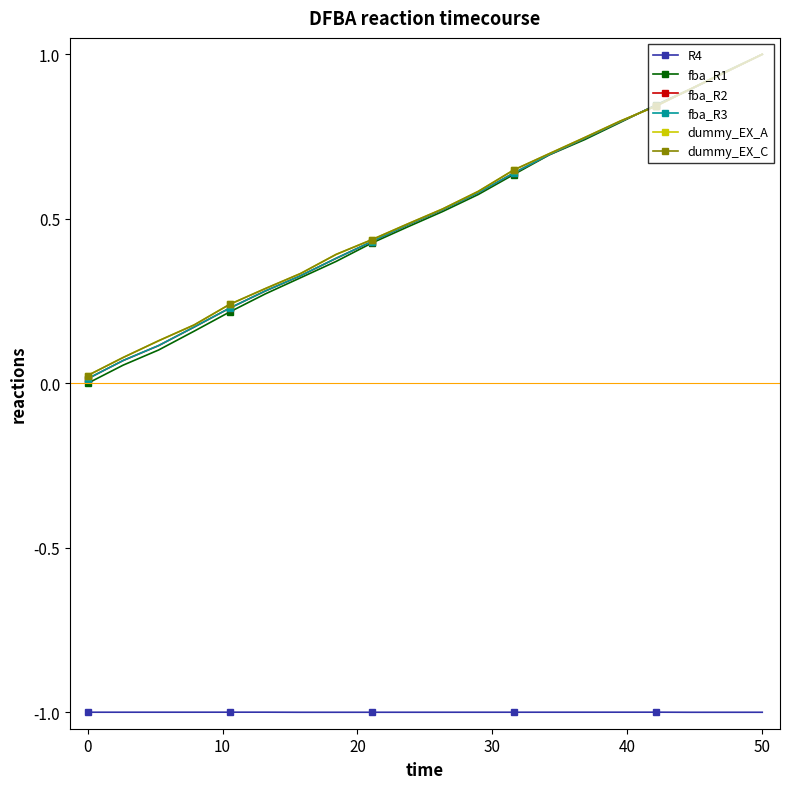

What is the value of the dummy_EX_C point at the 20th from the left?

1.0